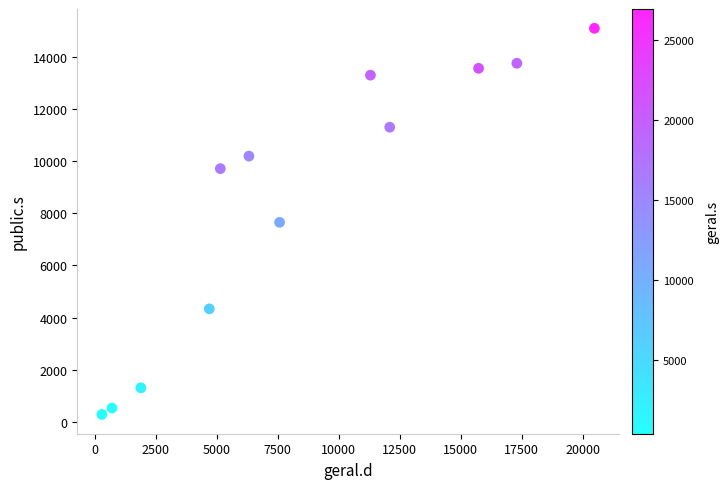

What is the average X value?

8629